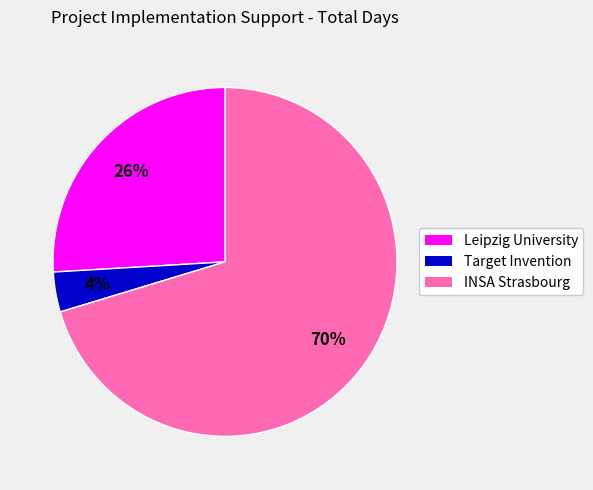

What is the smallest slice in the pie chart?

Target Invention